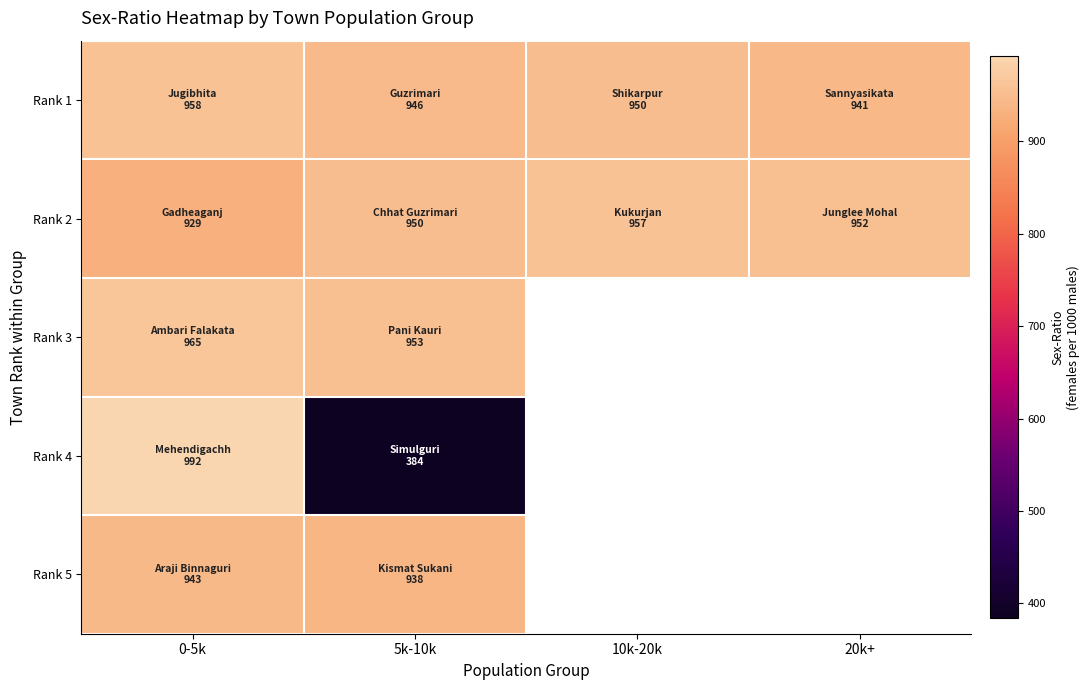

What is the approximate value of Rank 2 at 10k-20k?

957.0